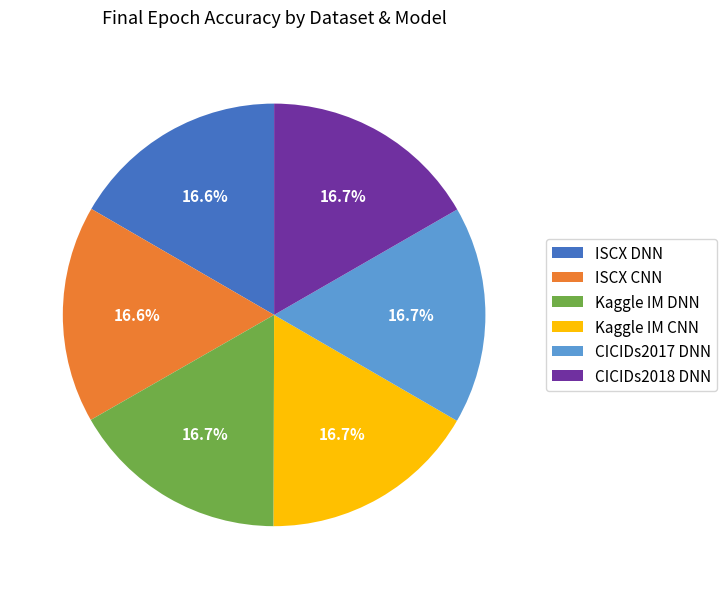

Does Kaggle IM DNN account for over 50% of the chart?

No